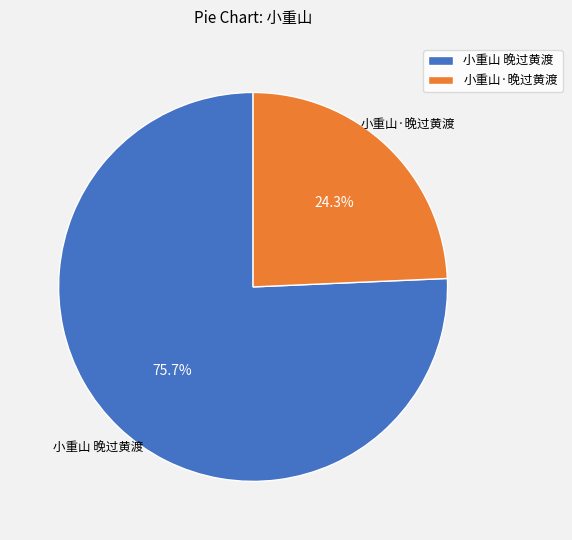

Is it true that 小重山·晚过黄渡 is 34% of the pie?

False